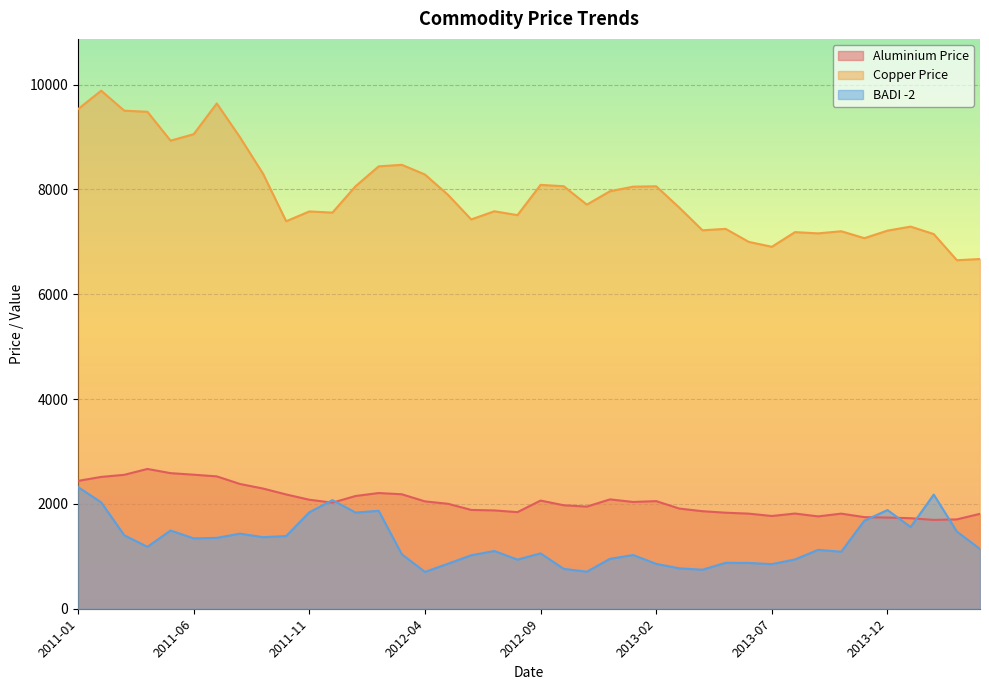

Where does the Copper Price series first go above 7711?

2011-01